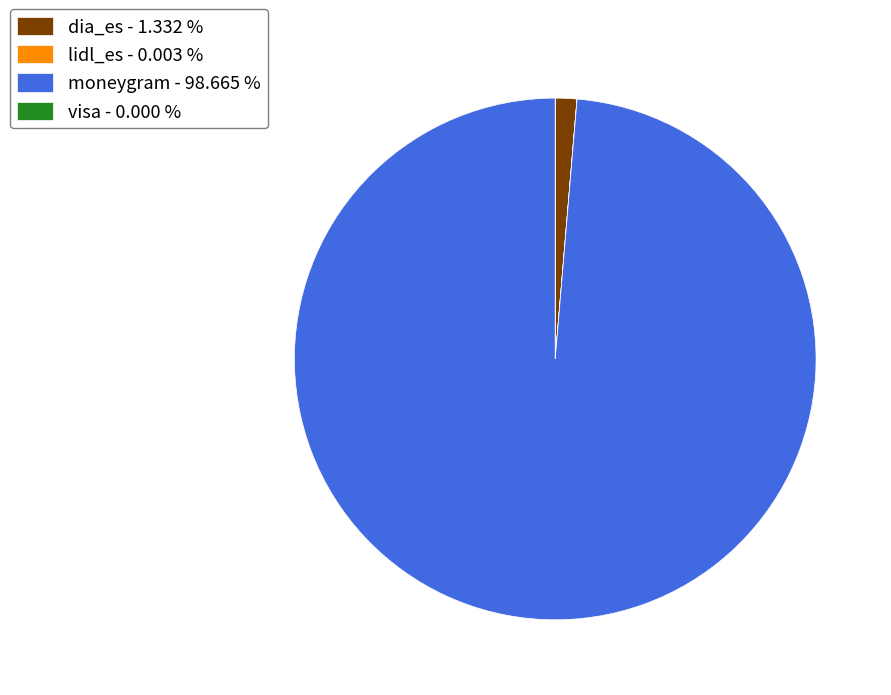

Which slice represents more than half of the pie?

moneygram